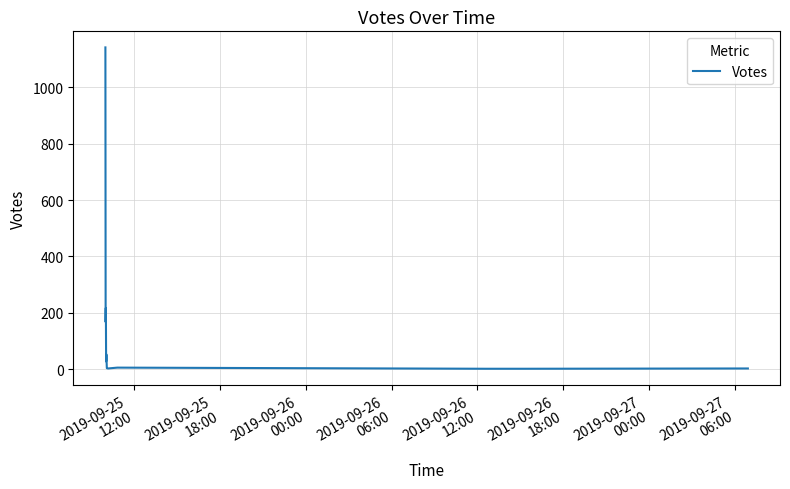

What is the maximum value shown in the chart?

1142